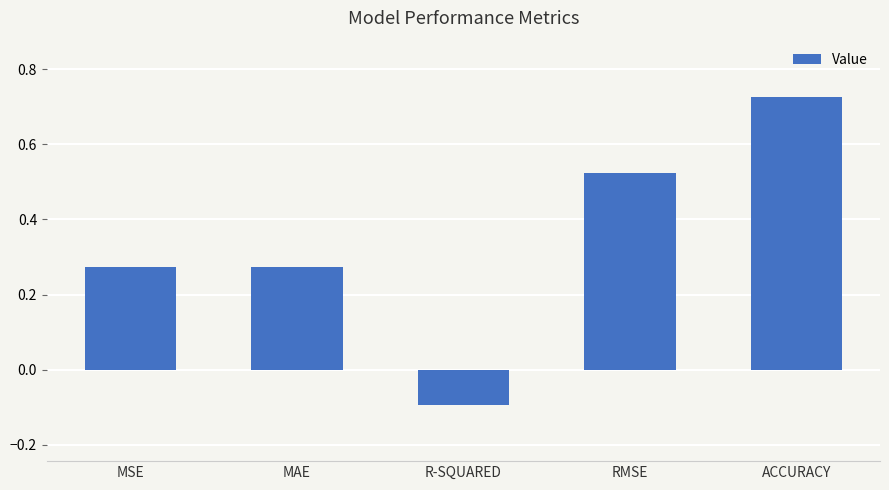

True or false: the data shows 0.2 at RMSE.

False